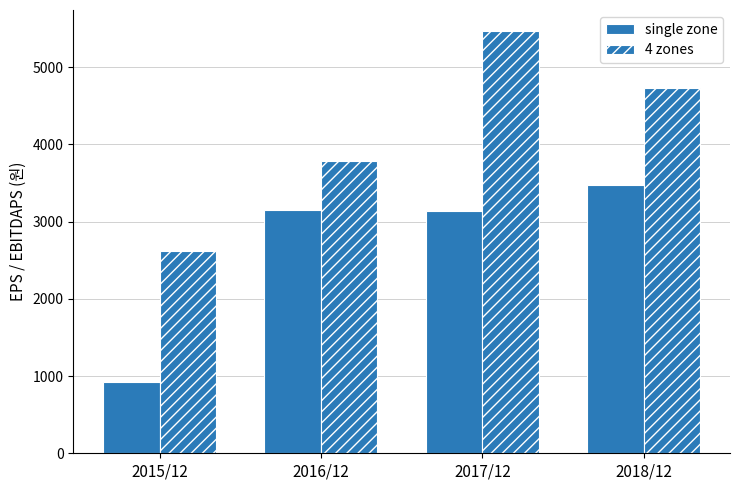

How many bars are there in total?

8